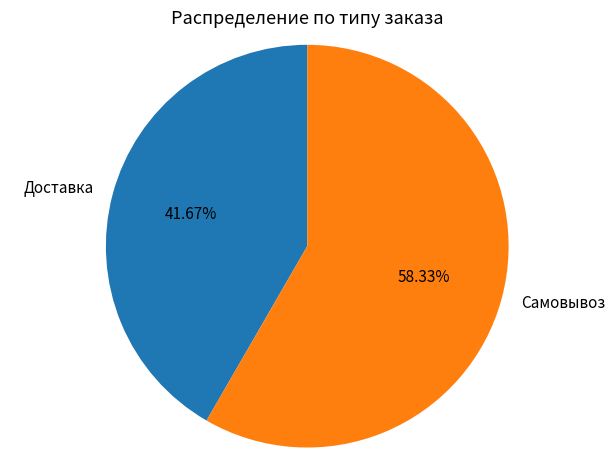

True or false: Доставка accounts for 42% of the total.

True